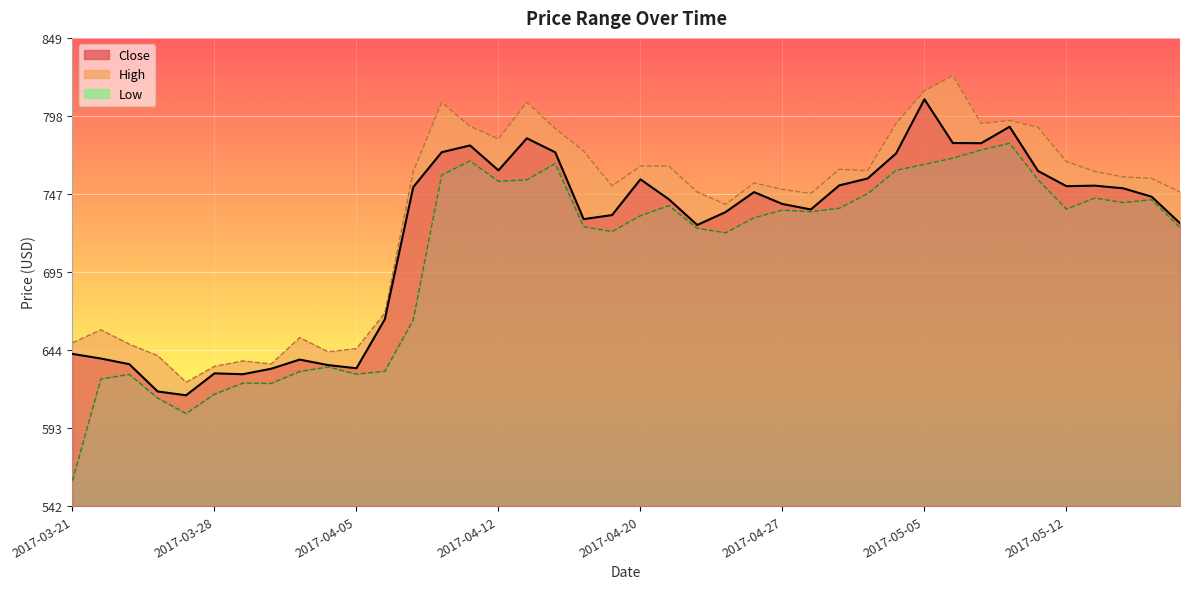

At which category does Low reach its first local valley?

2017-03-27